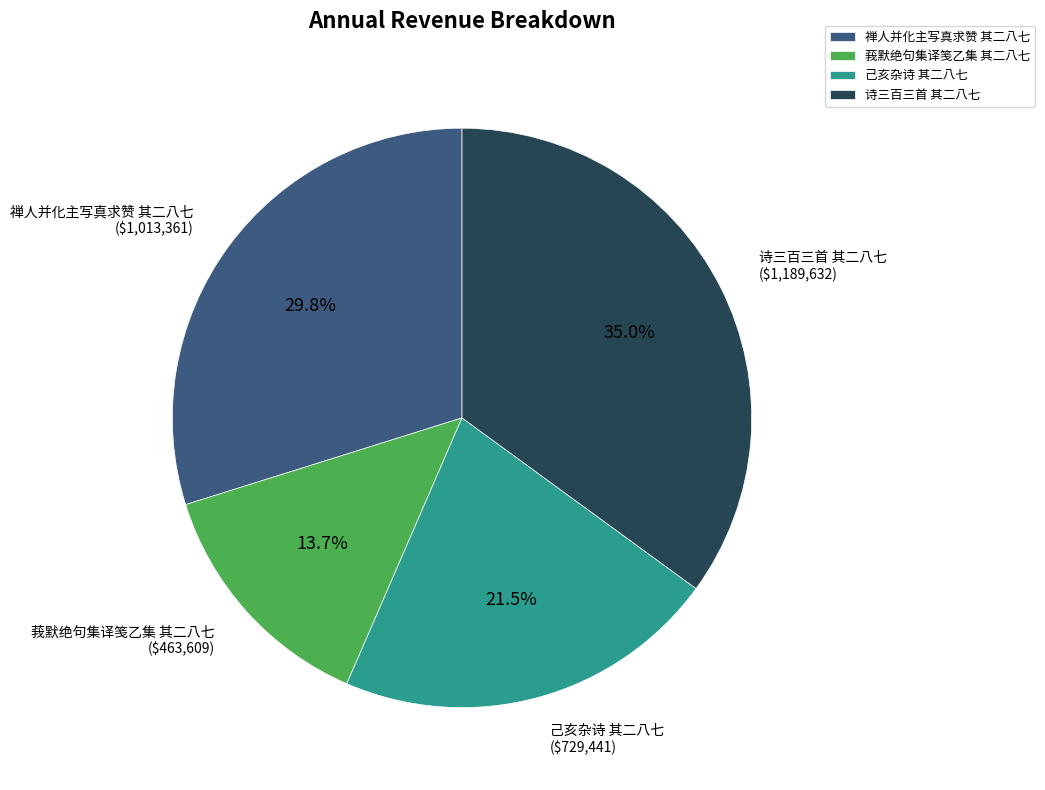

What portion of the pie excludes 禅人并化主写真求赞 其二八七?

70.2%